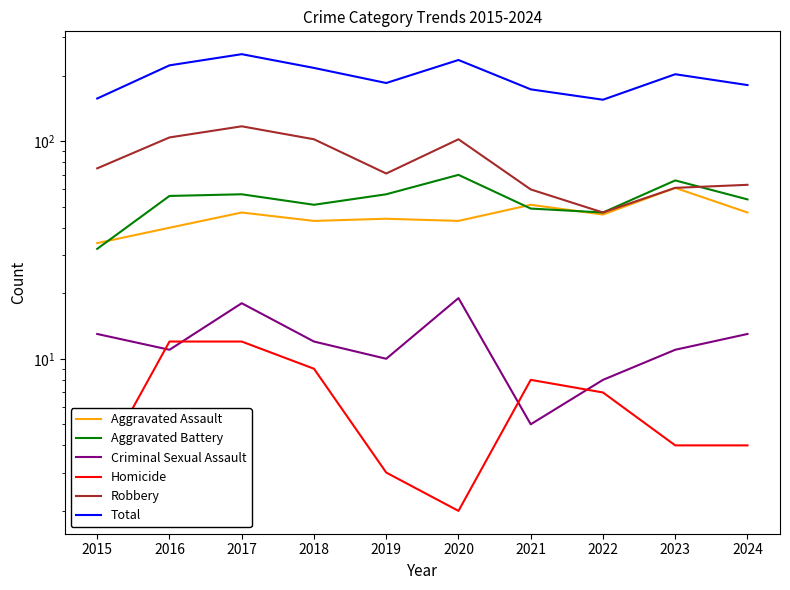

What is the sum of all Criminal Sexual Assault values?

120